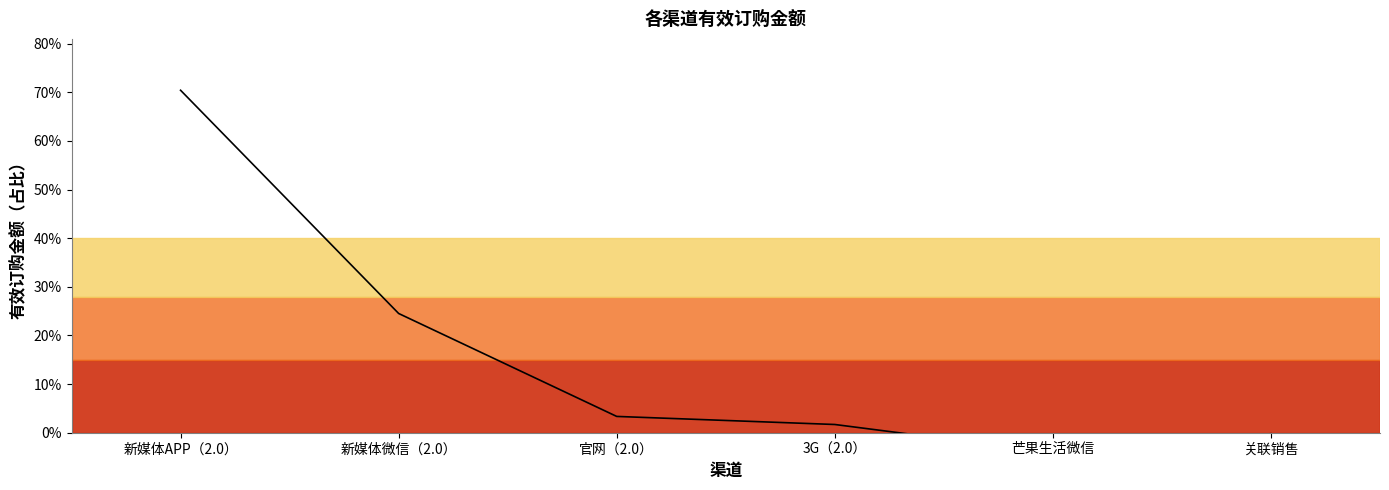

List the labels in order of value, smallest first.

芒果生活微信, 关联销售, 3G（2.0）, 官网（2.0）, 新媒体微信（2.0）, 新媒体APP（2.0）